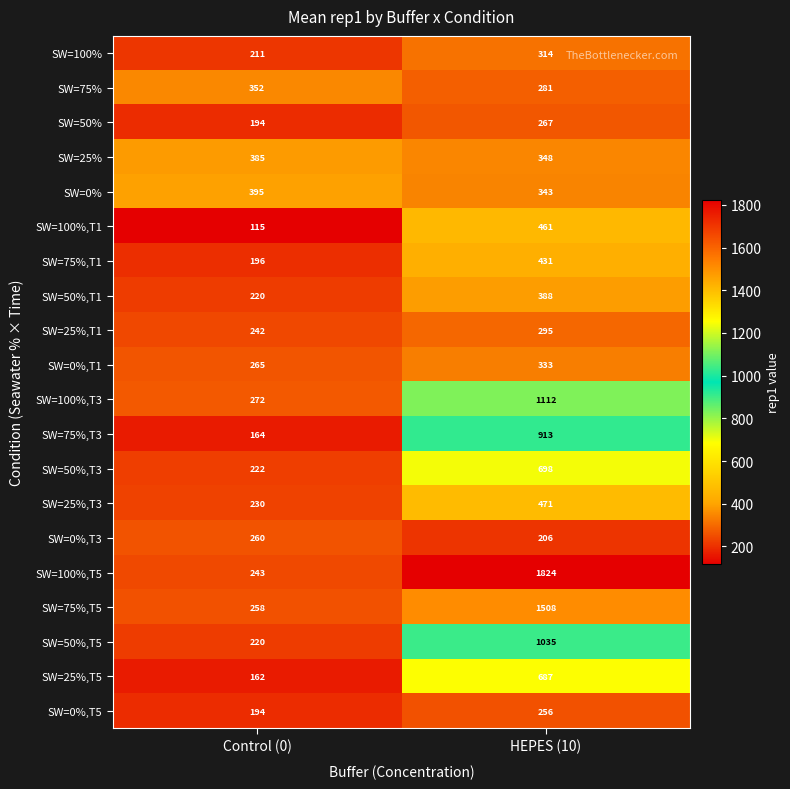

At HEPES (10), list the series in order from largest to smallest.

SW=100%,T5, SW=75%,T5, SW=100%,T3, SW=50%,T5, SW=75%,T3, SW=50%,T3, SW=25%,T5, SW=25%,T3, SW=100%,T1, SW=75%,T1, SW=50%,T1, SW=25%, SW=0%, SW=0%,T1, SW=100%, SW=25%,T1, SW=75%, SW=50%, SW=0%,T5, SW=0%,T3